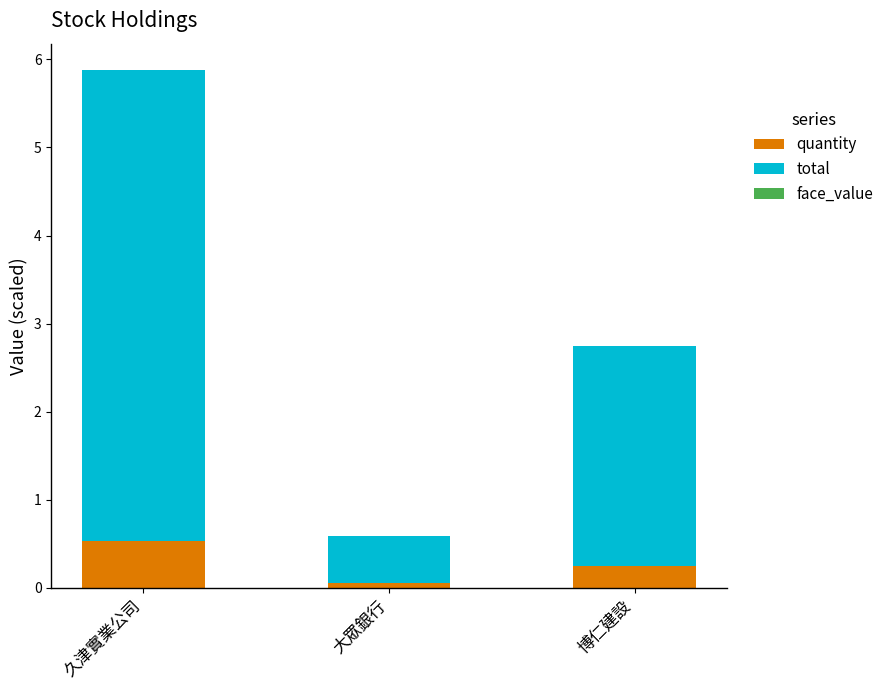

At which category is the sum across all series the highest?

久津實業公司